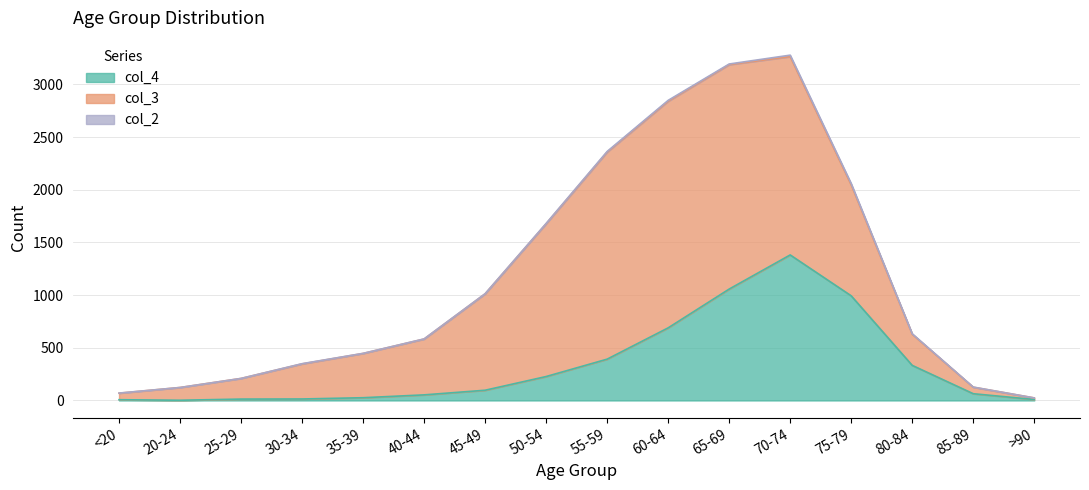

The value of col_3 at 35-39 is 248. True or false?

False